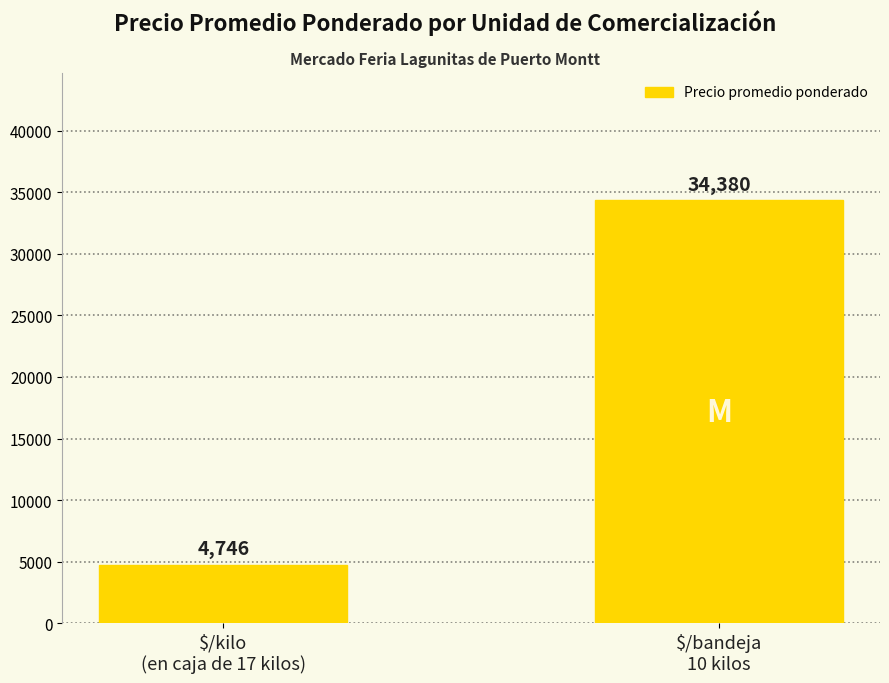

What is the label of the 1st bar from the left?

$/kilo
(en caja de 17 kilos)